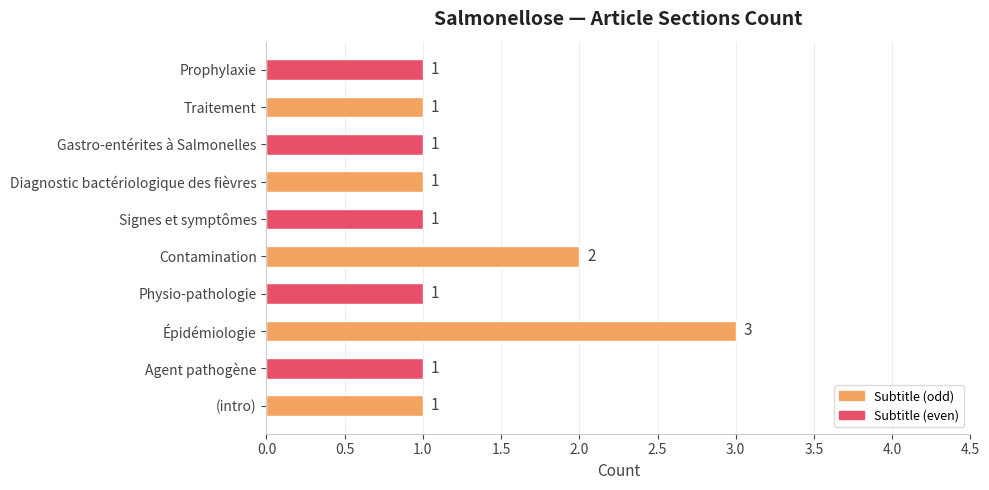

What is the ratio of the value at Physio-pathologie to the value at Prophylaxie?

1.0